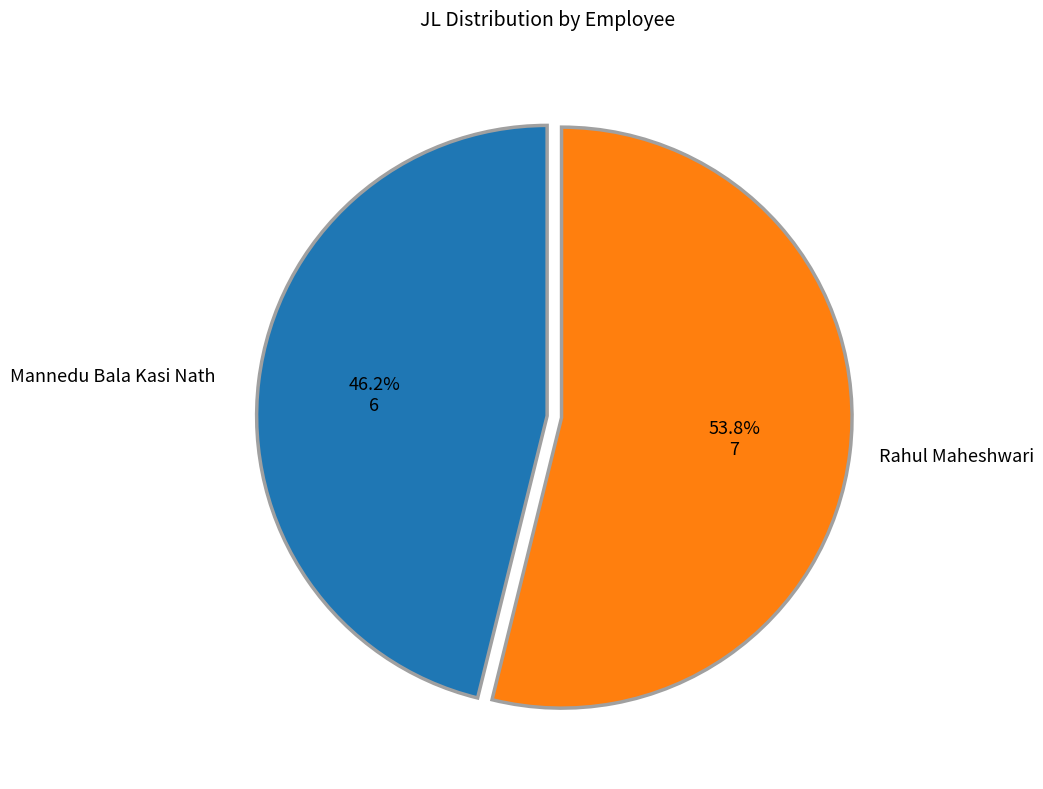

What portion of the pie excludes Mannedu Bala Kasi Nath?

53.8%